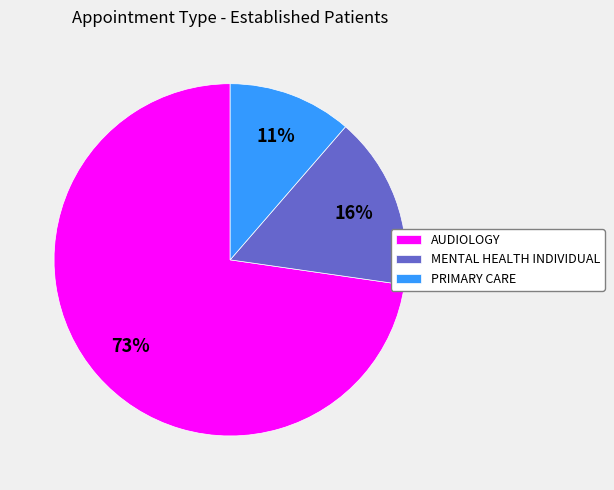

Which has a higher value, MENTAL HEALTH INDIVIDUAL or PRIMARY CARE?

MENTAL HEALTH INDIVIDUAL